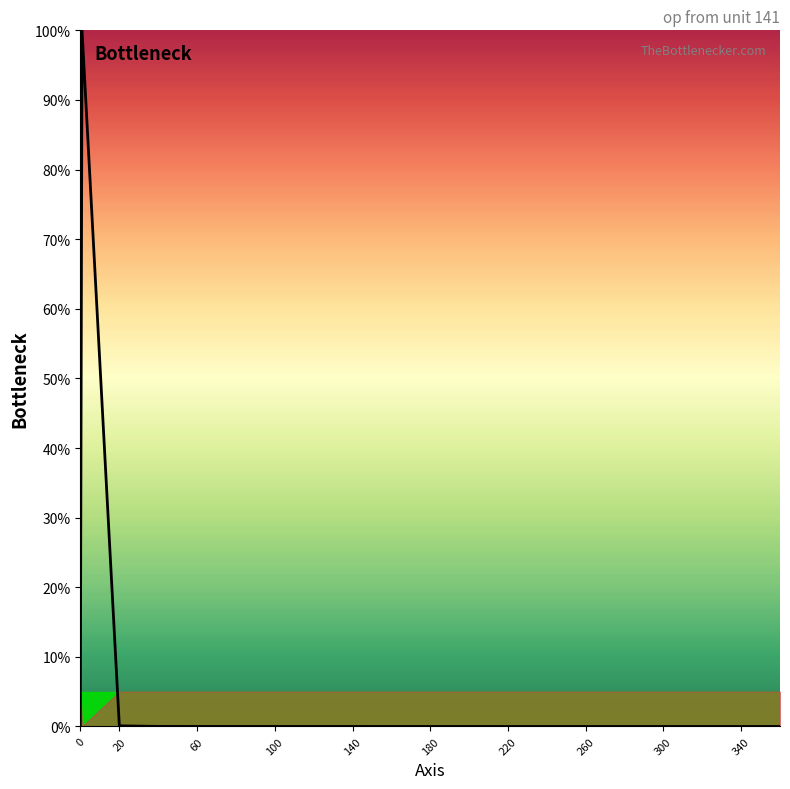

What is the greatest value displayed?

100.0